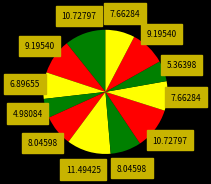

How many slices are in this pie chart?

12